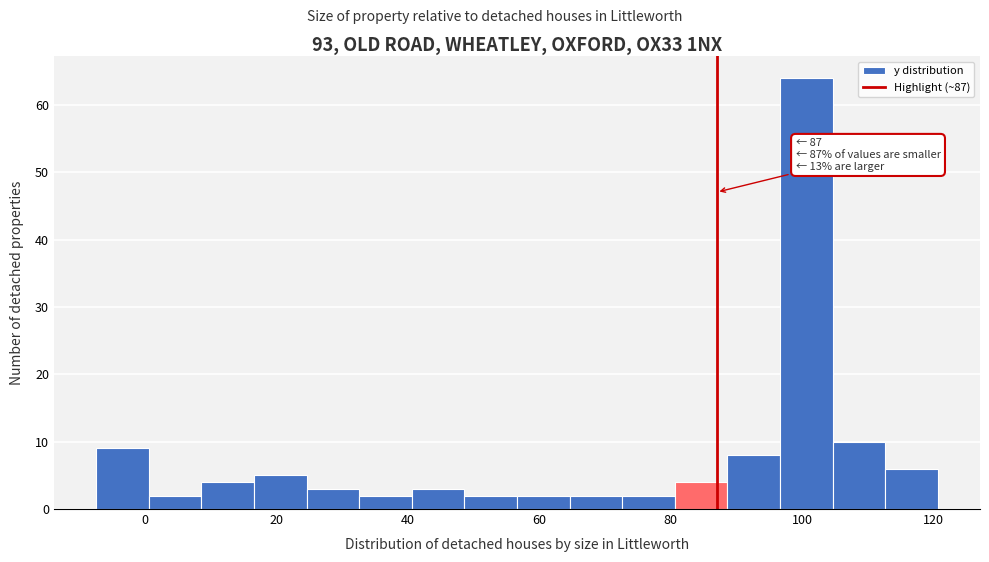

Which range on the x-axis has the tallest bar?

96 to 104